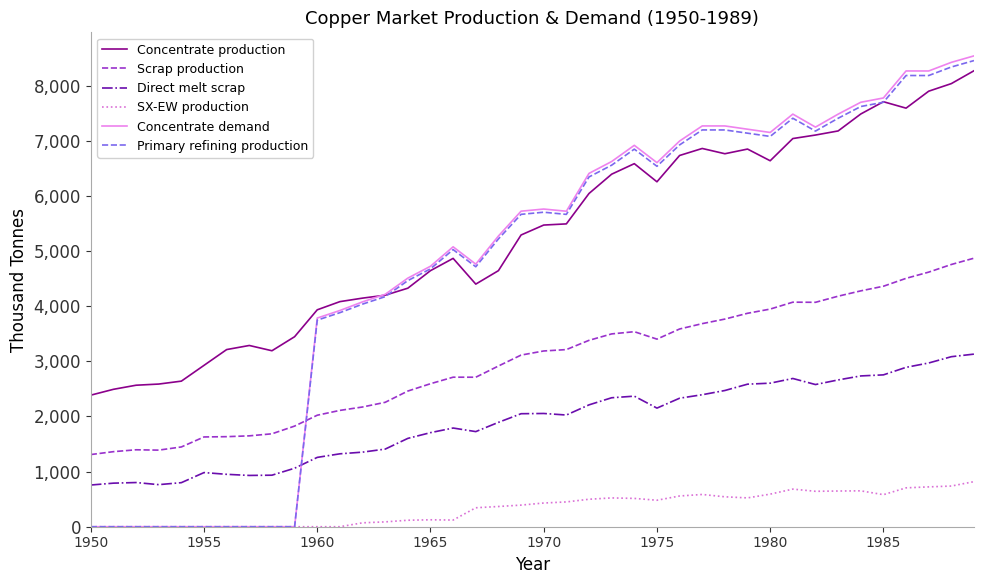

Which series has the largest total across all categories?

Concentrate production